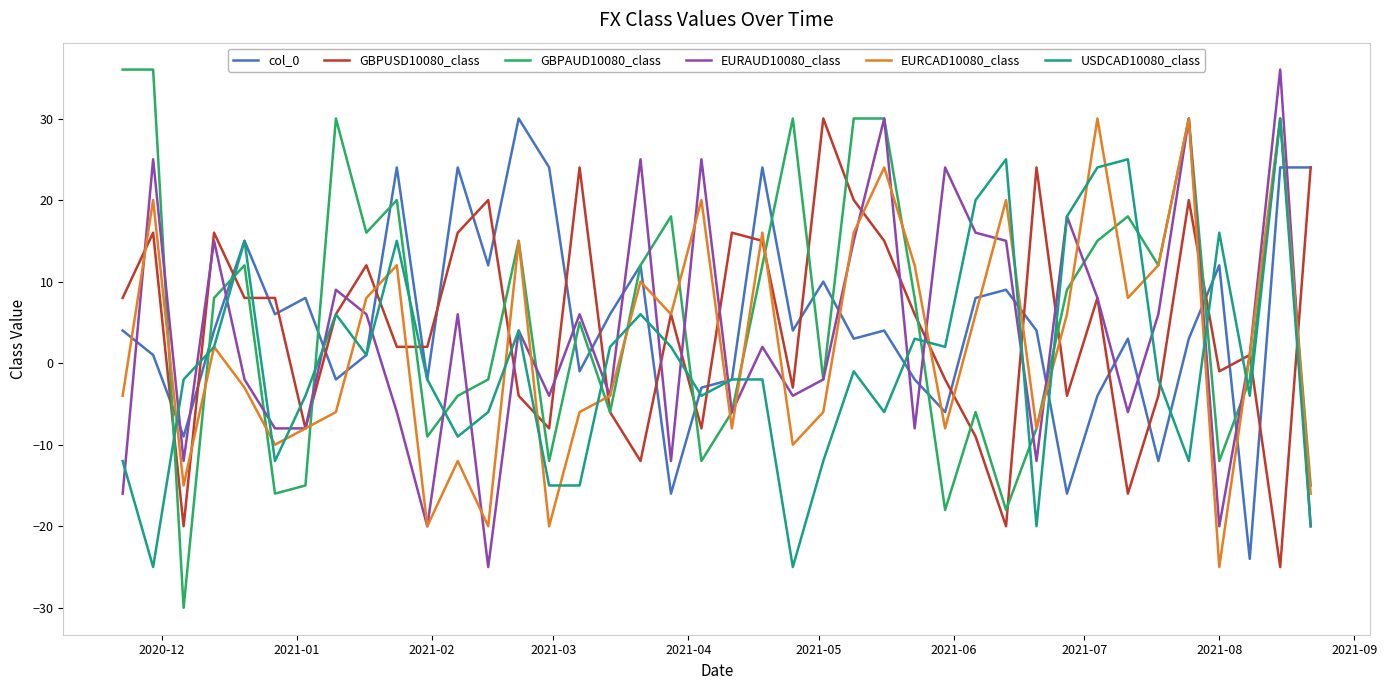

How many lines are shown in the chart?

6